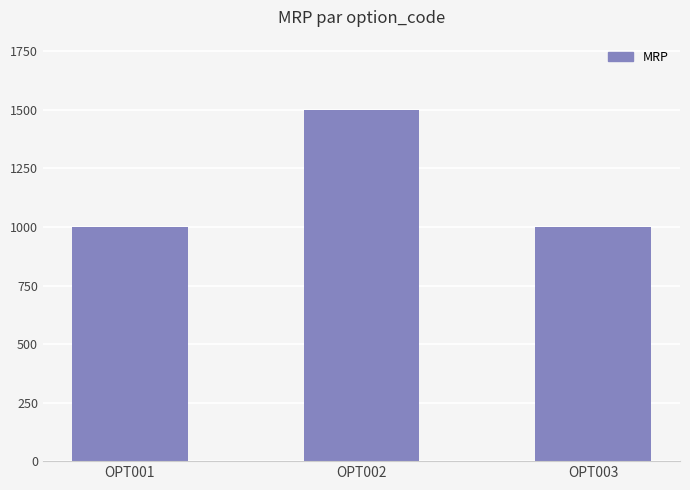

What is the value of the 1st bar from the left?

999